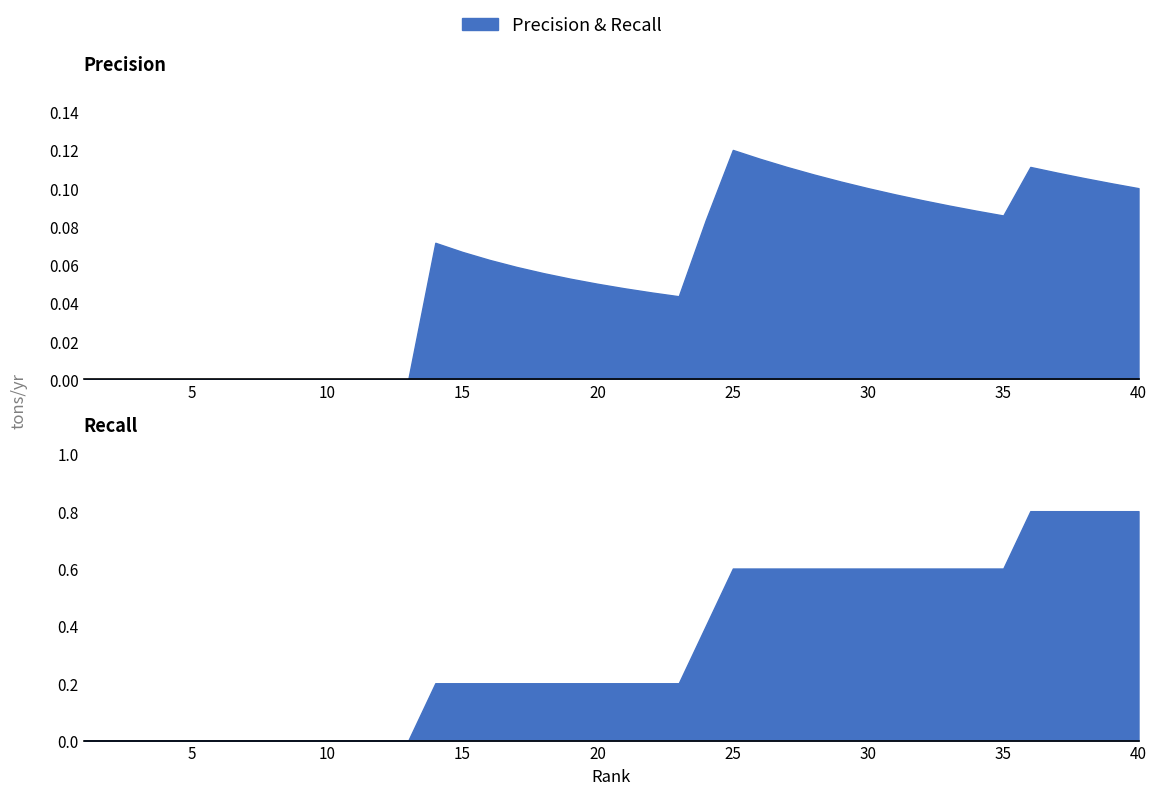

What is the value of the Recall point at the 33rd from the left?

0.6